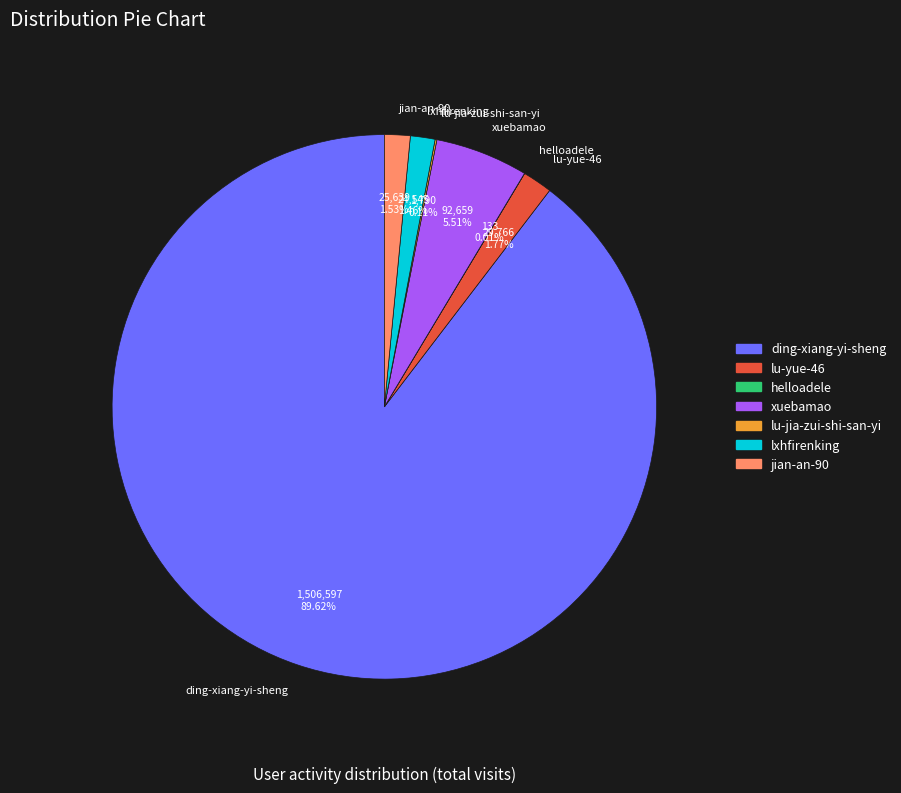

To the nearest percent, what is the difference between the largest and smallest slice percentages?

90%